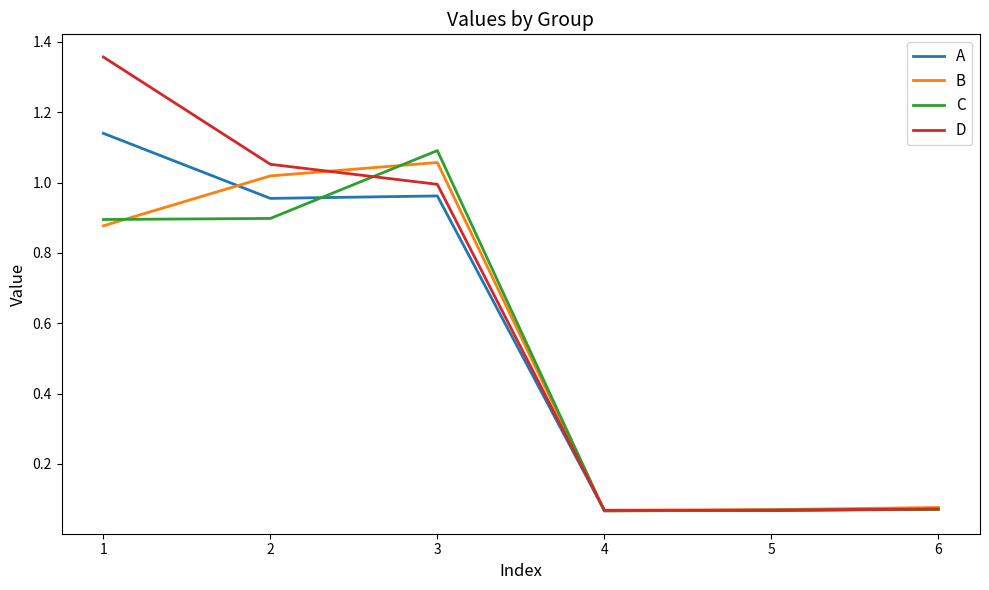

Rank the series by their maximum value, from lowest to highest.

B, C, A, D